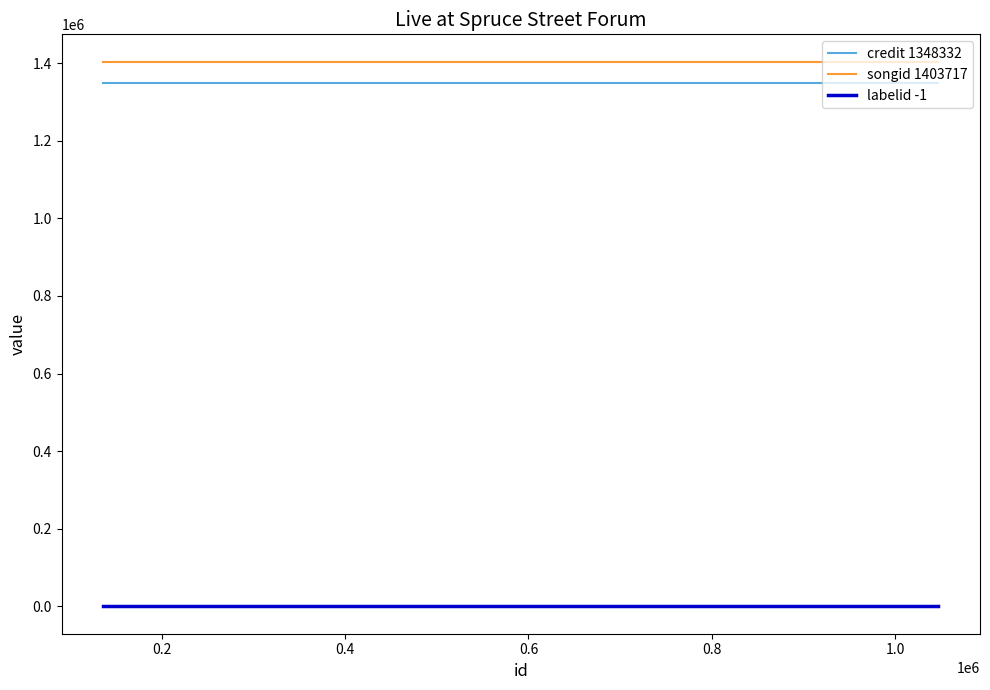

What is the minimum value for credit 1348332?

1348332